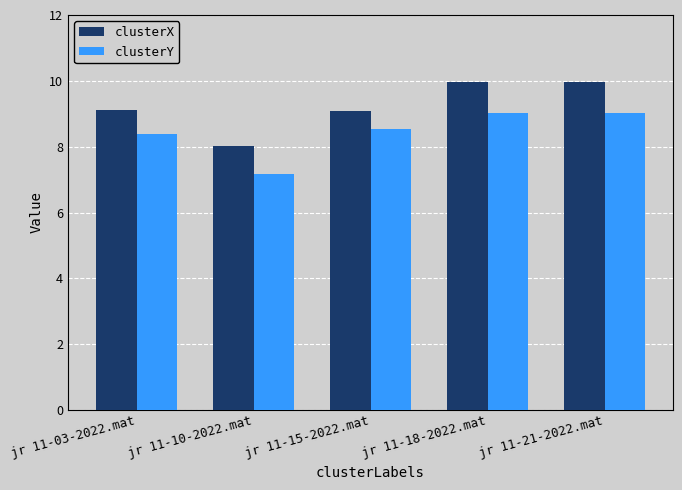

The value of clusterX at jr 11-10-2022.mat is 5.4. True or false?

False